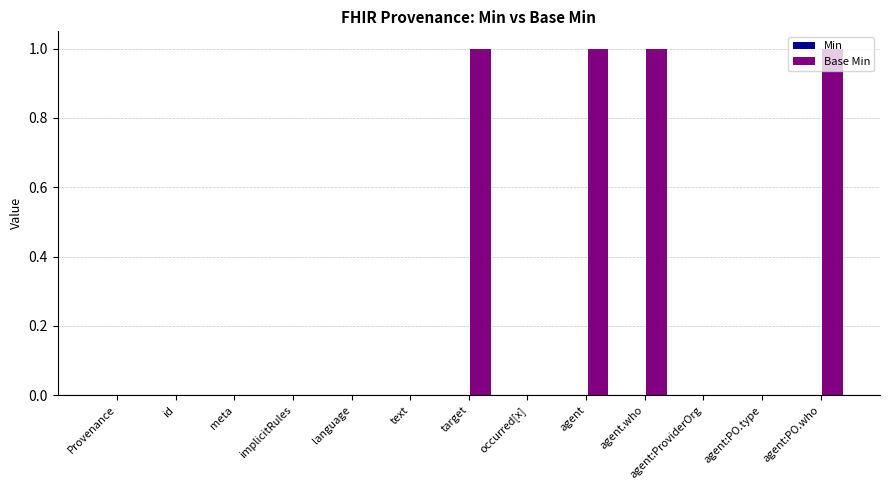

Is it true that the value at agent:PO.who is 1?

True